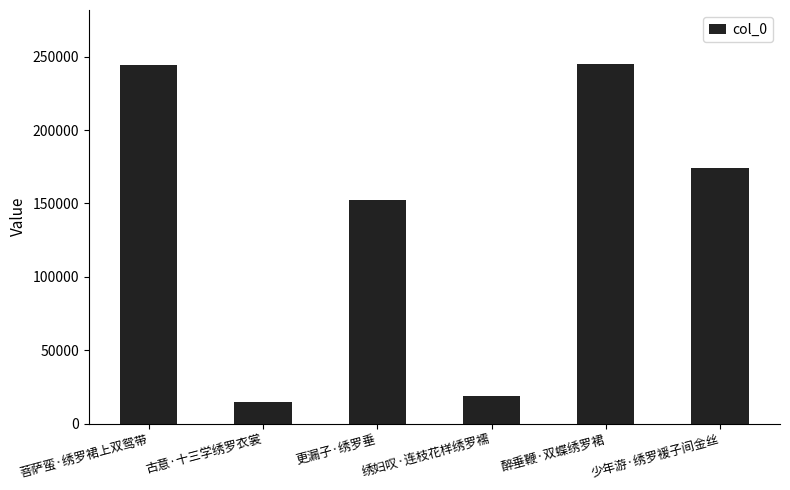

What is the average value?

141545